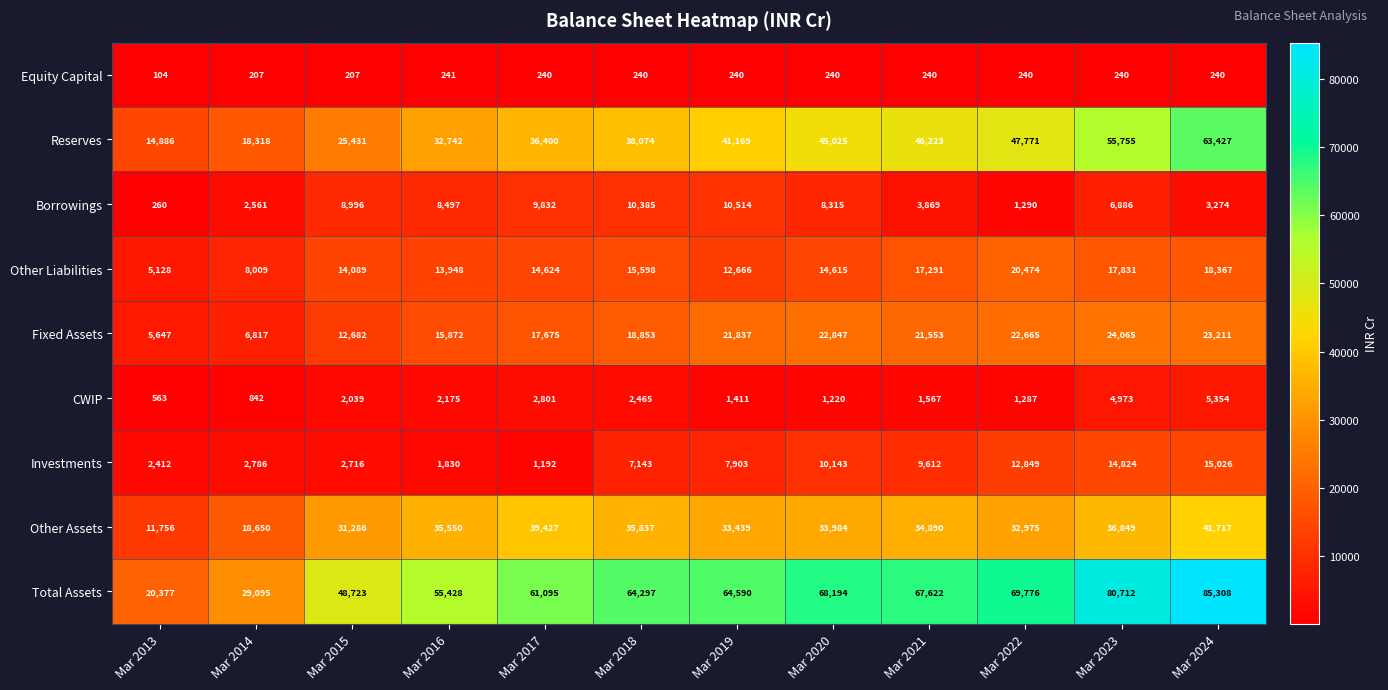

At which category does the chart reach its minimum across all series?

Mar 2013